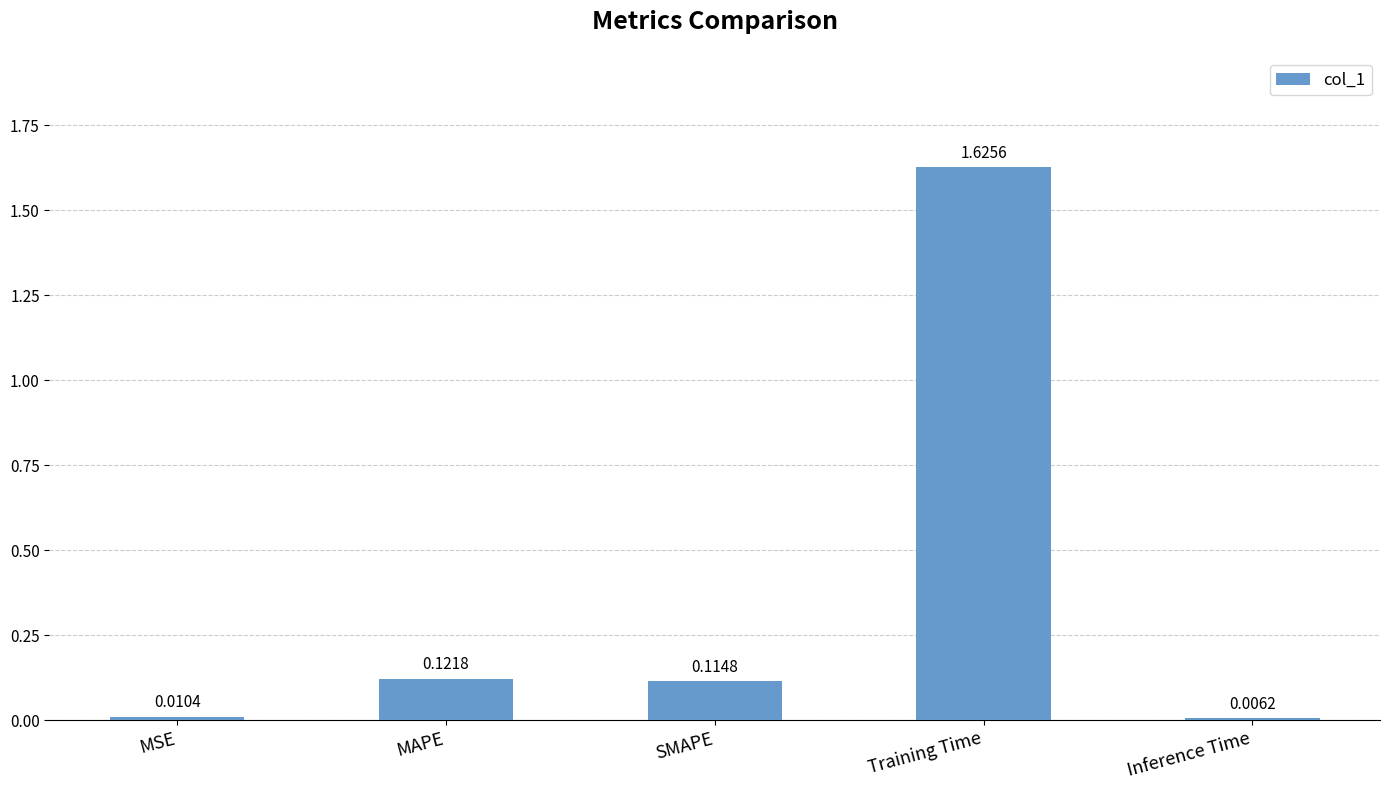

Does the chart contain stacked bars?

No